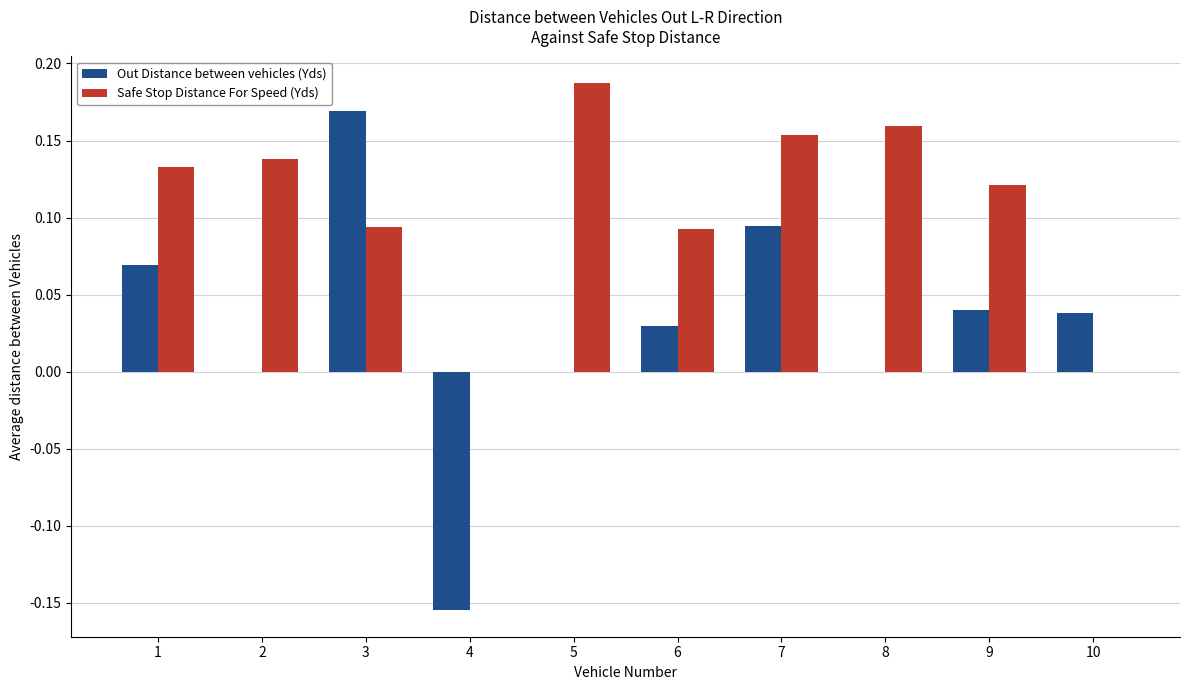

Between 7 and 8, which series saw the biggest shift?

Out Distance between vehicles (Yds)